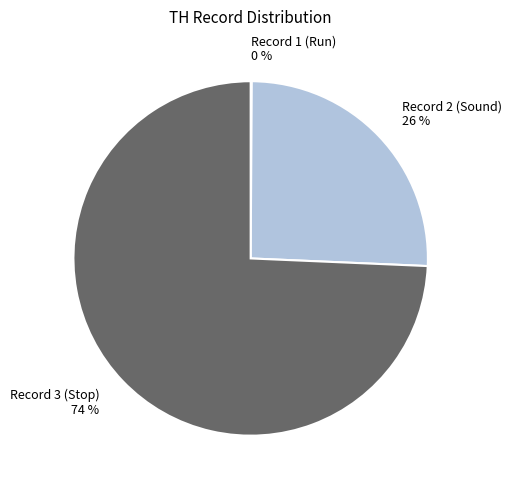

Which has a higher value, Record 3 (Stop) or Record 2 (Sound)?

Record 3 (Stop)